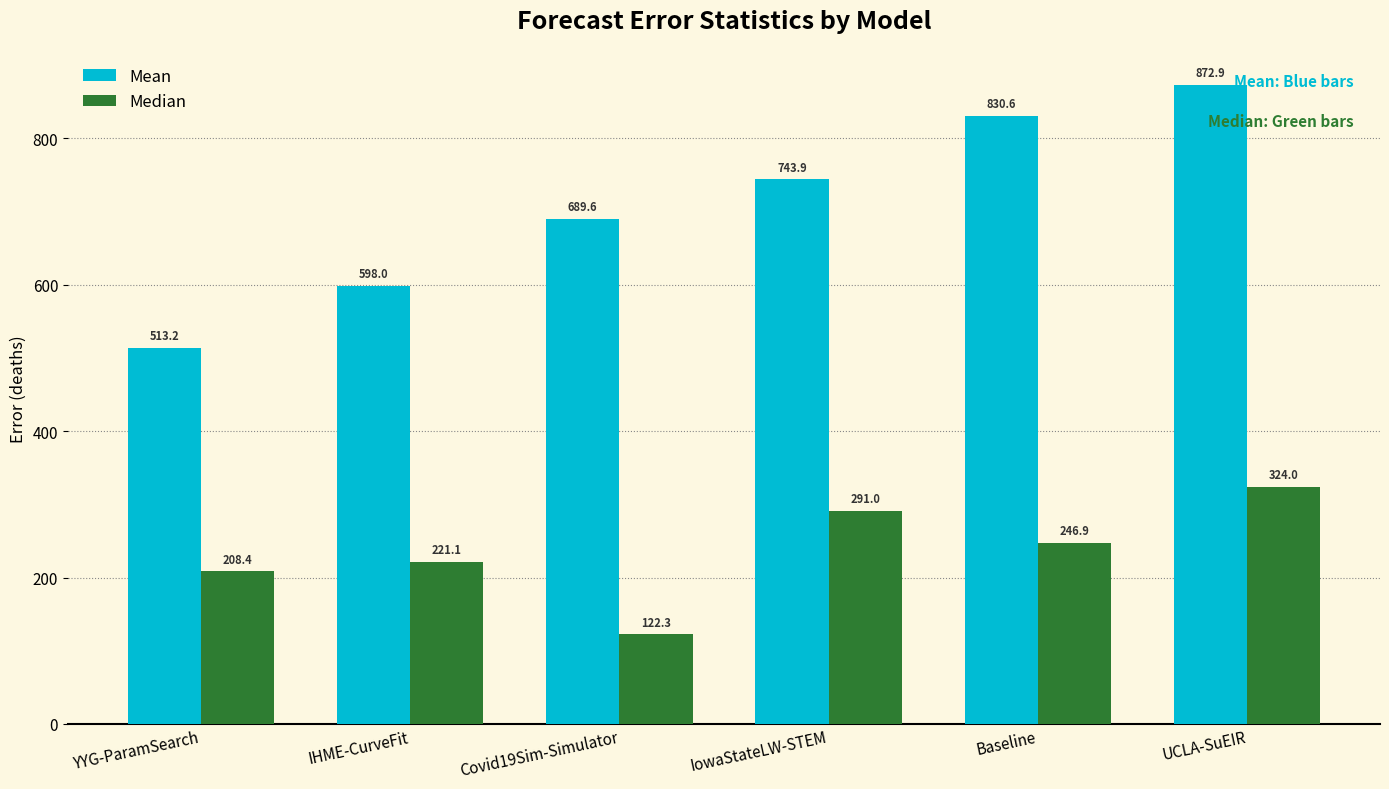

How many categories are shown in the chart?

6